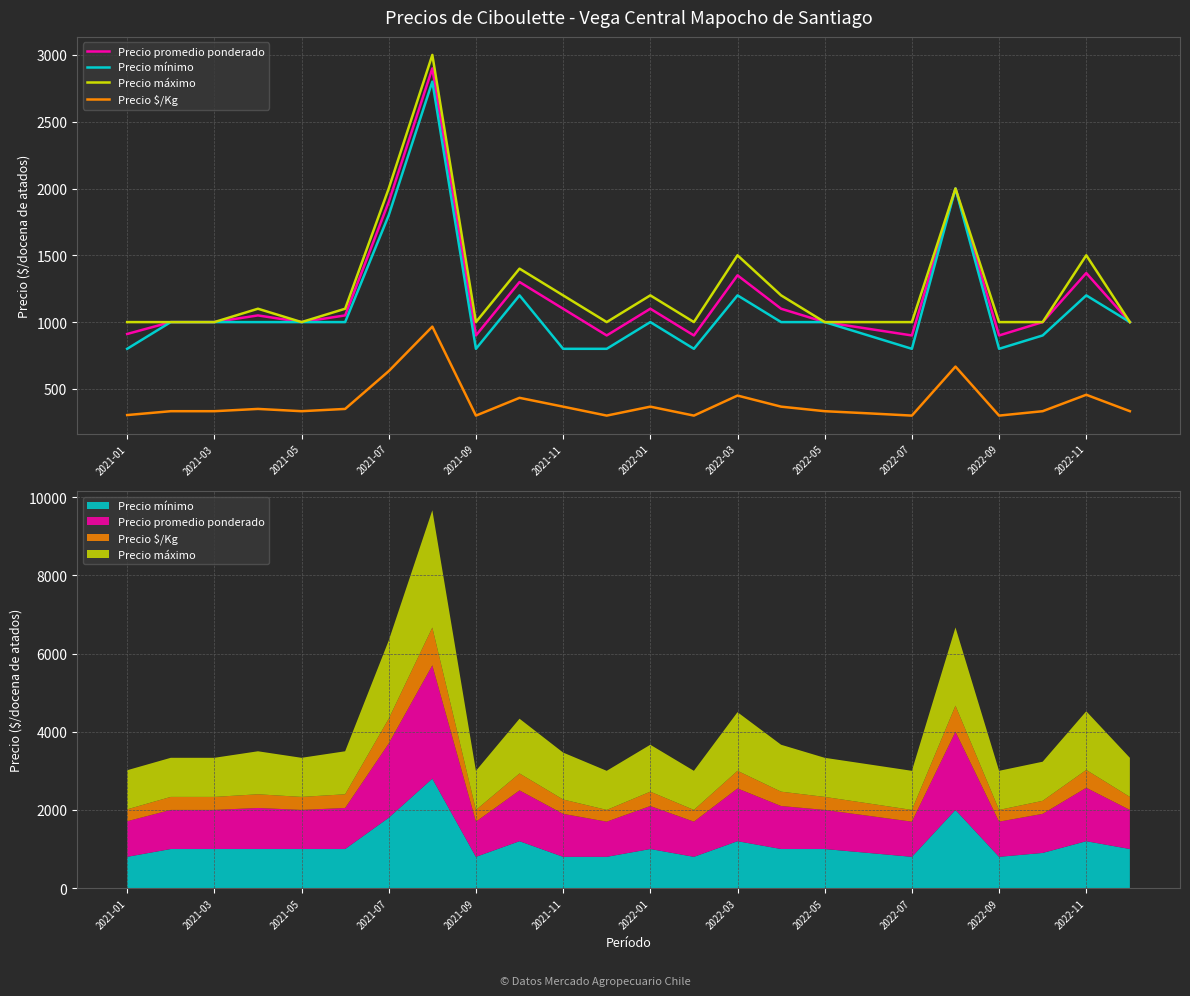

At how many categories does at least one series exceed 1813?

3